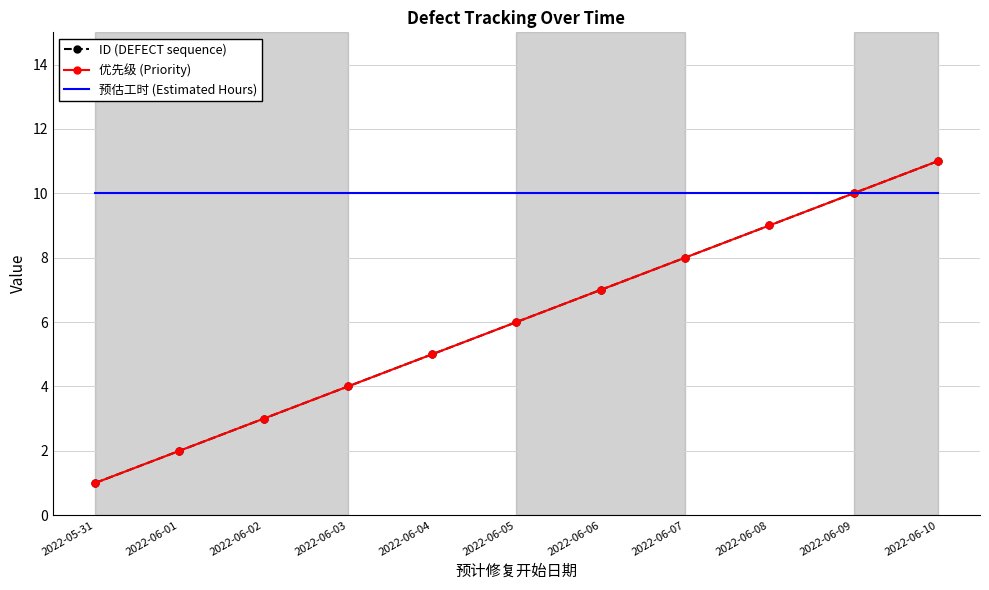

What is the label of the 9th point from the left?

2022-06-08